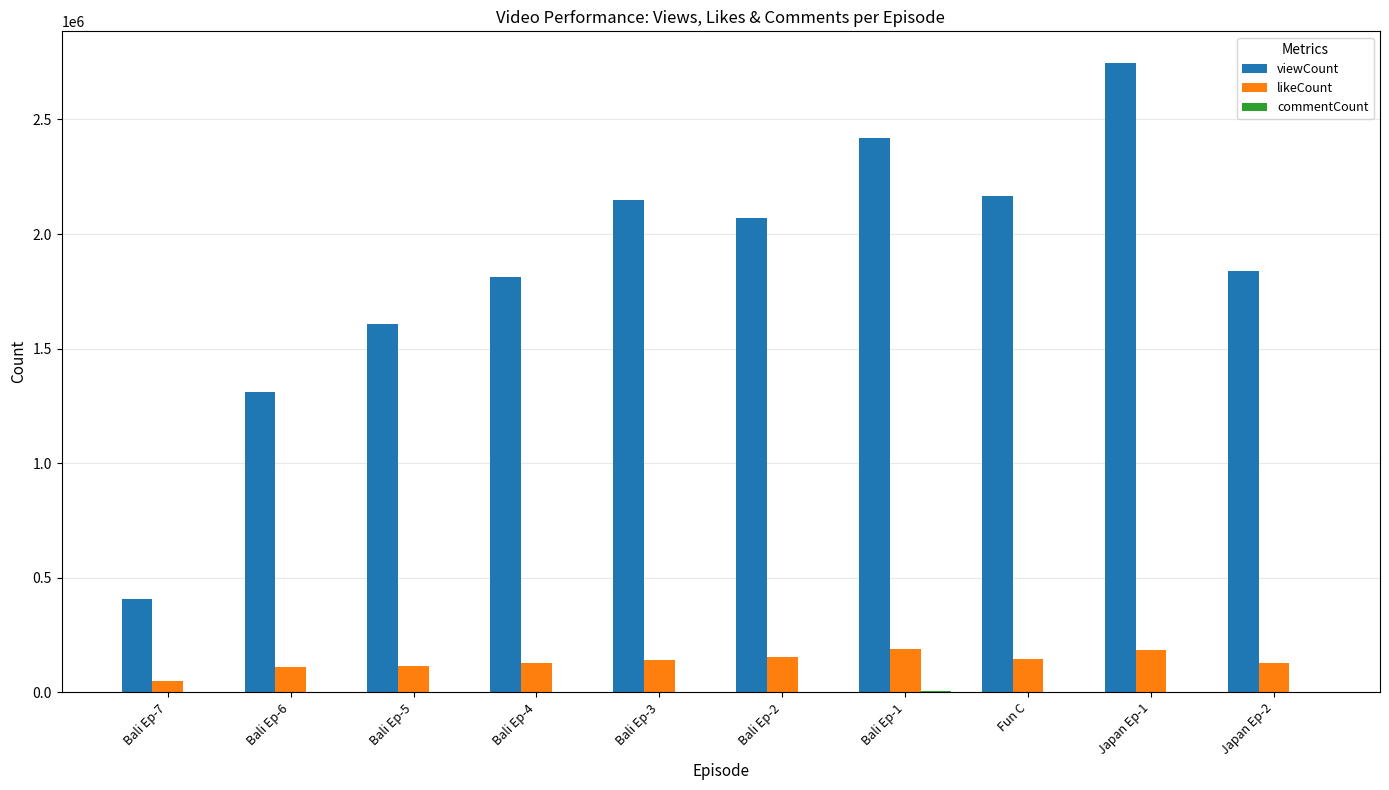

Which series changed the most between Bali Ep-3 and Japan Ep-1?

viewCount